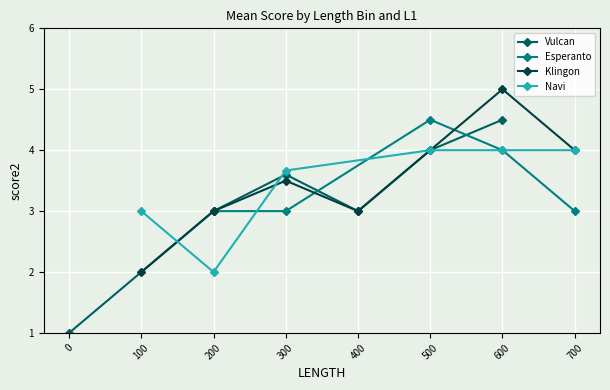

What is the value of the Vulcan point at the 6th from the left?

4.5